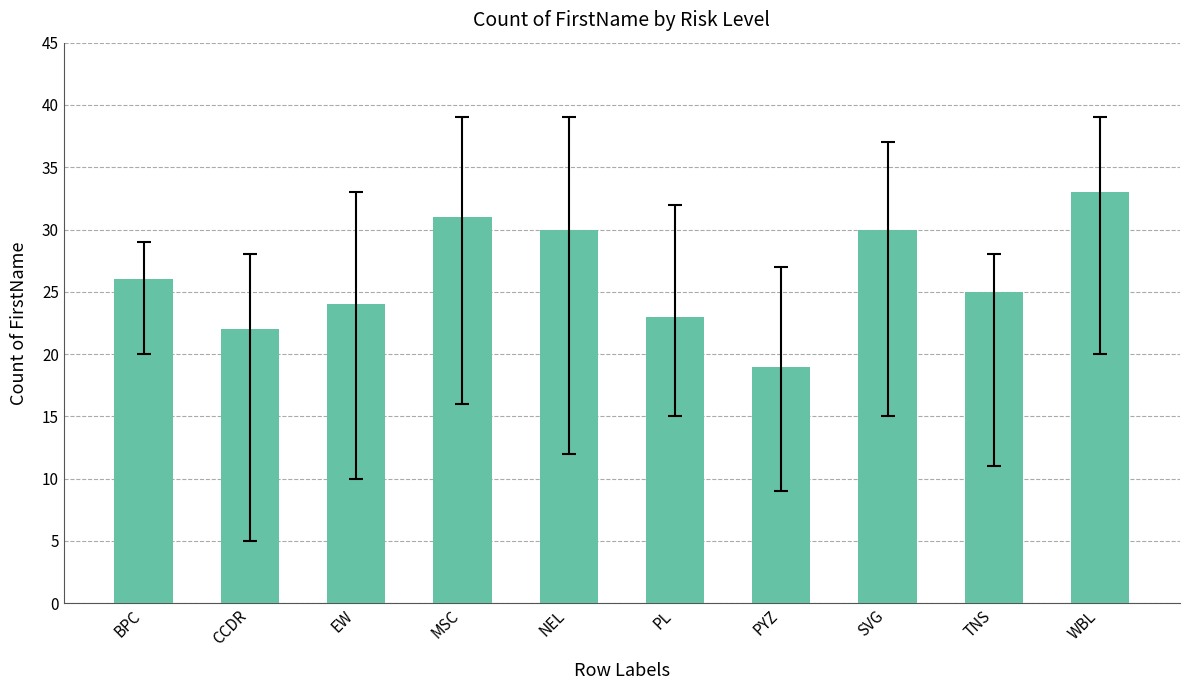

What is the greatest value displayed?

33